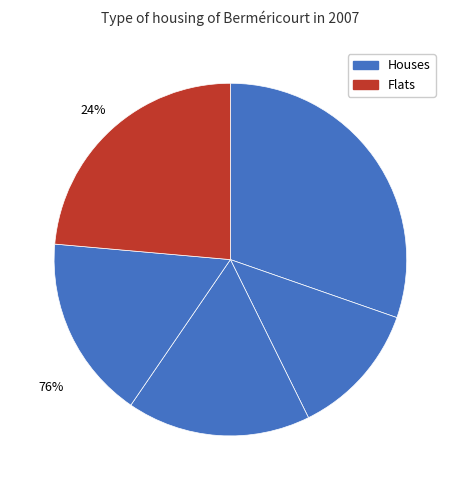

The 5 slice represents 14% of the pie. True or false?

False